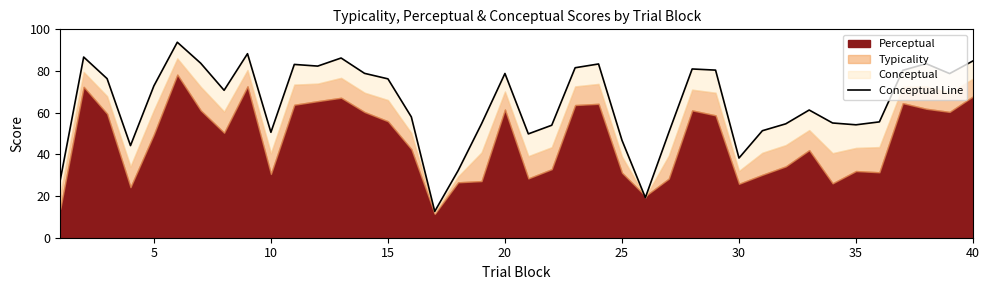

How many values are below 72?

20